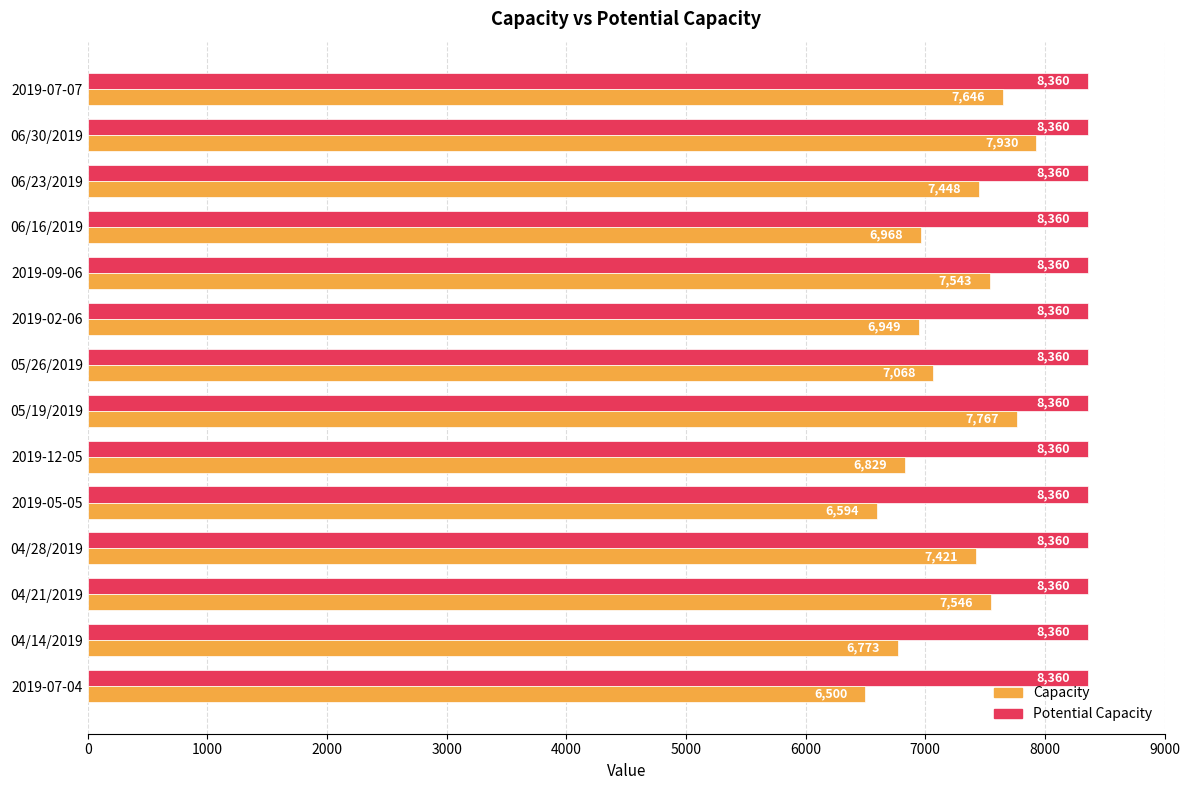

Rank the series at 2019-05-05 from lowest to highest value.

Capacity, Potential Capacity